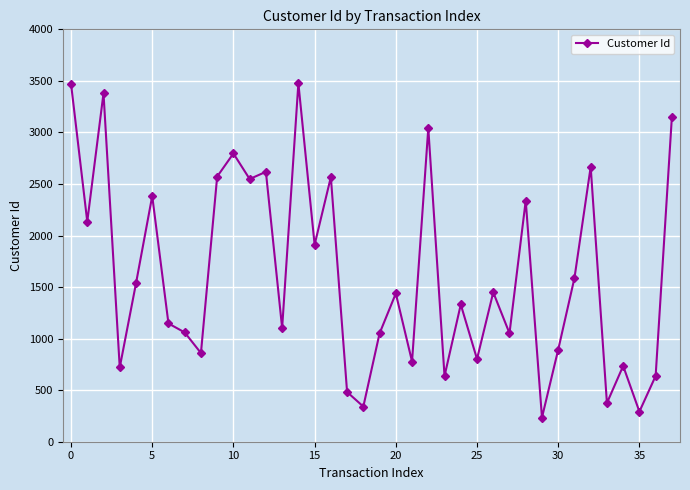

True or false: there are more than 2 points higher than both neighbors.

True